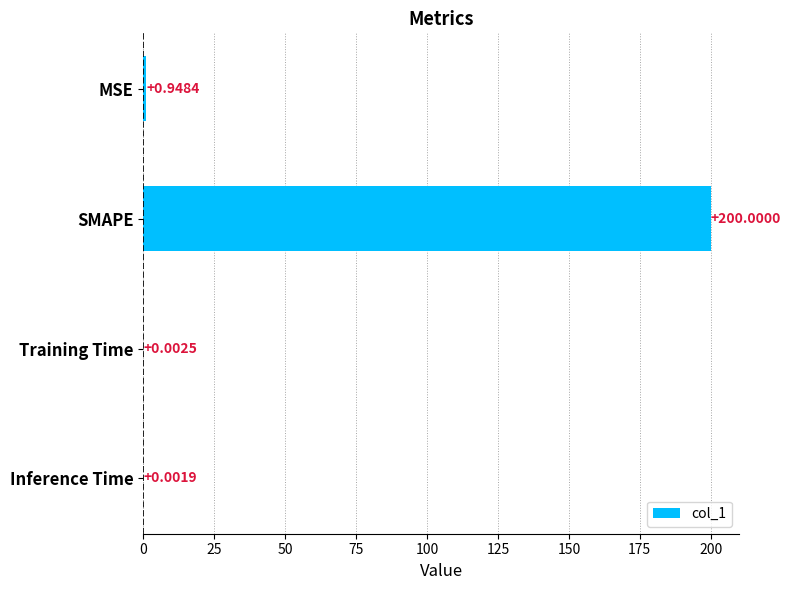

At which label is the value closest to 100?

MSE